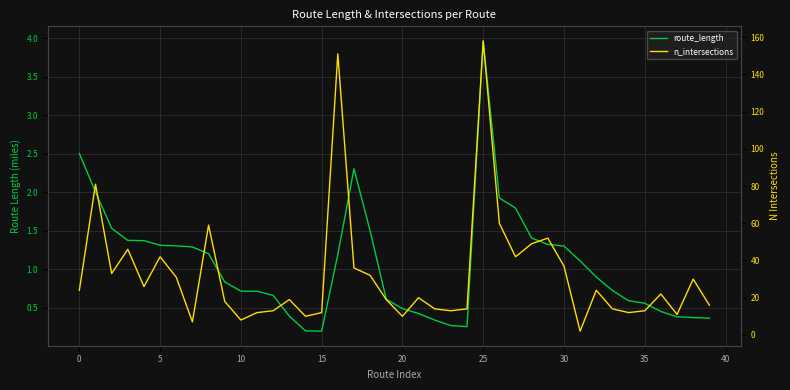

True or false: n_intersections has more than 2 interior local peaks.

True